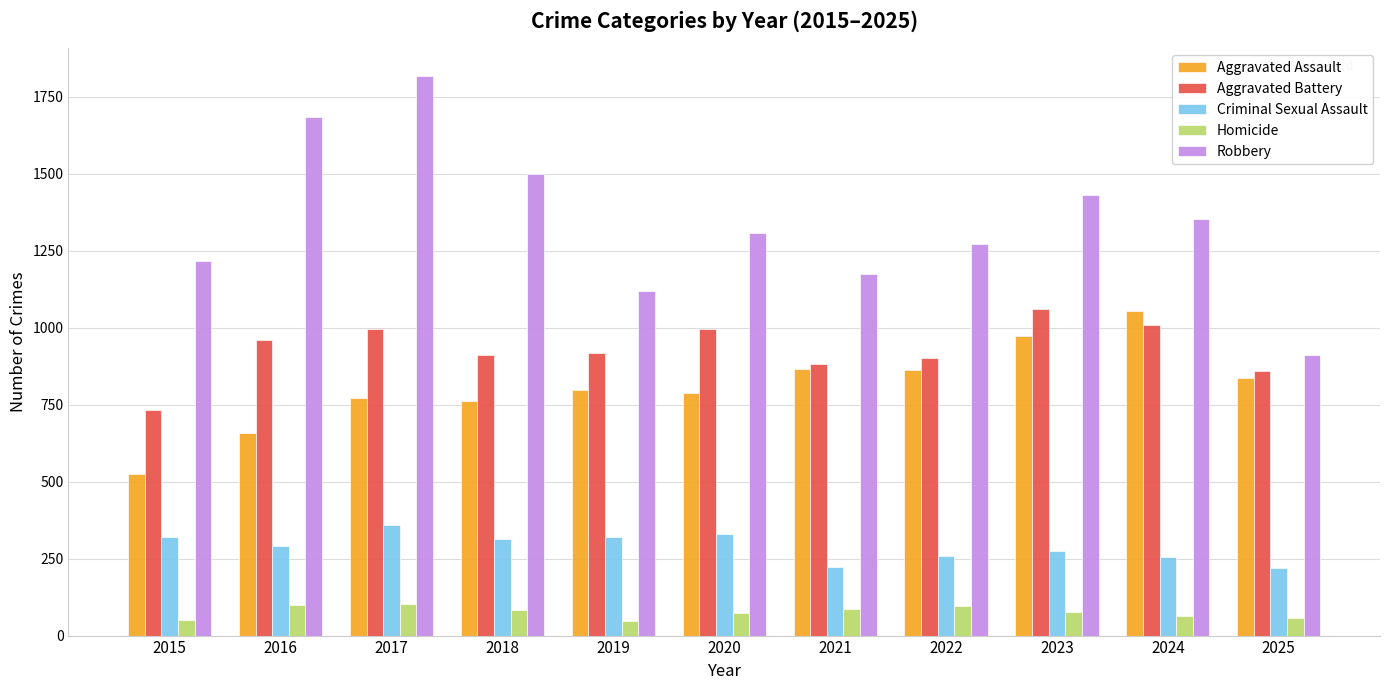

What are all the series names shown in the legend?

Aggravated Assault, Aggravated Battery, Criminal Sexual Assault, Homicide, Robbery